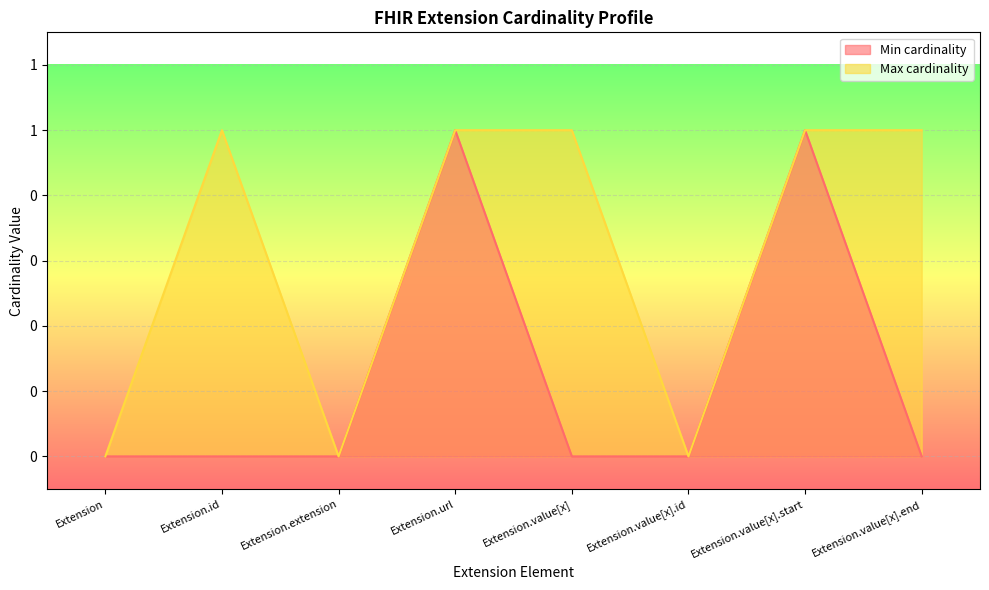

True or false: Min cardinality and Max cardinality intersect in this chart.

False